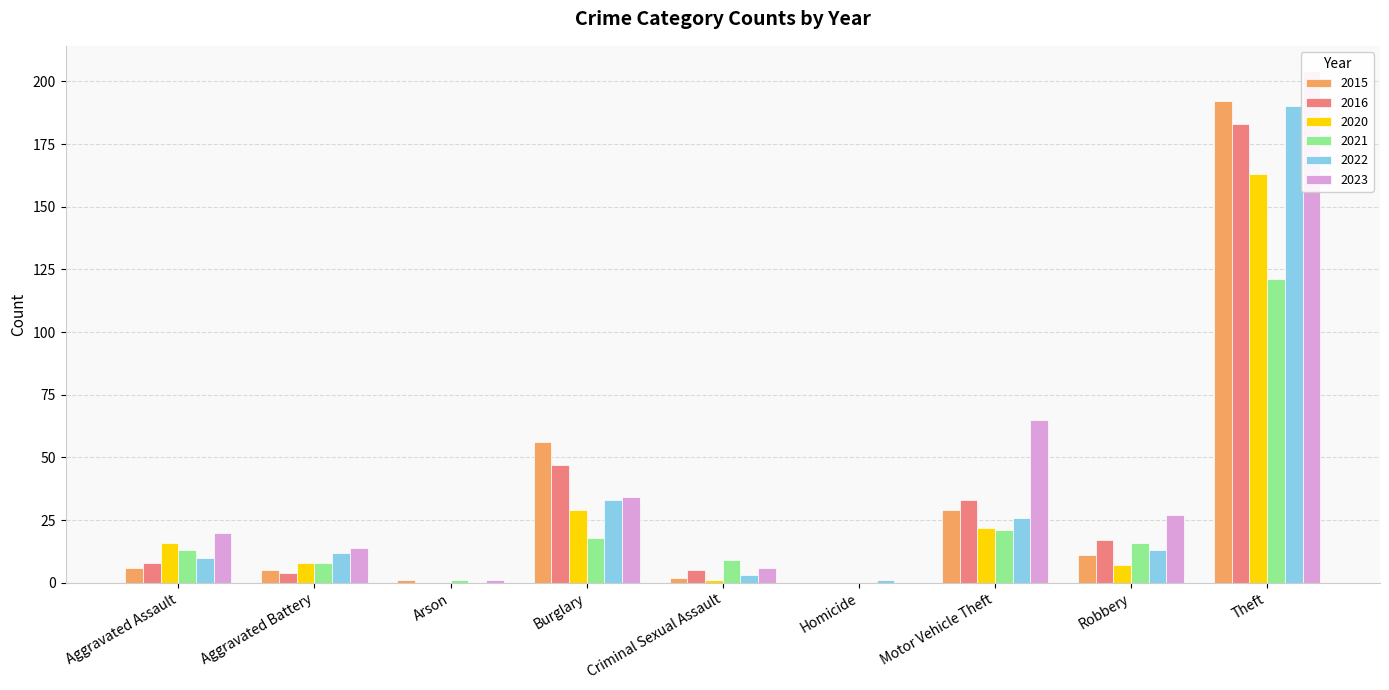

The 2016 series shows 306 at Theft. True or false?

False